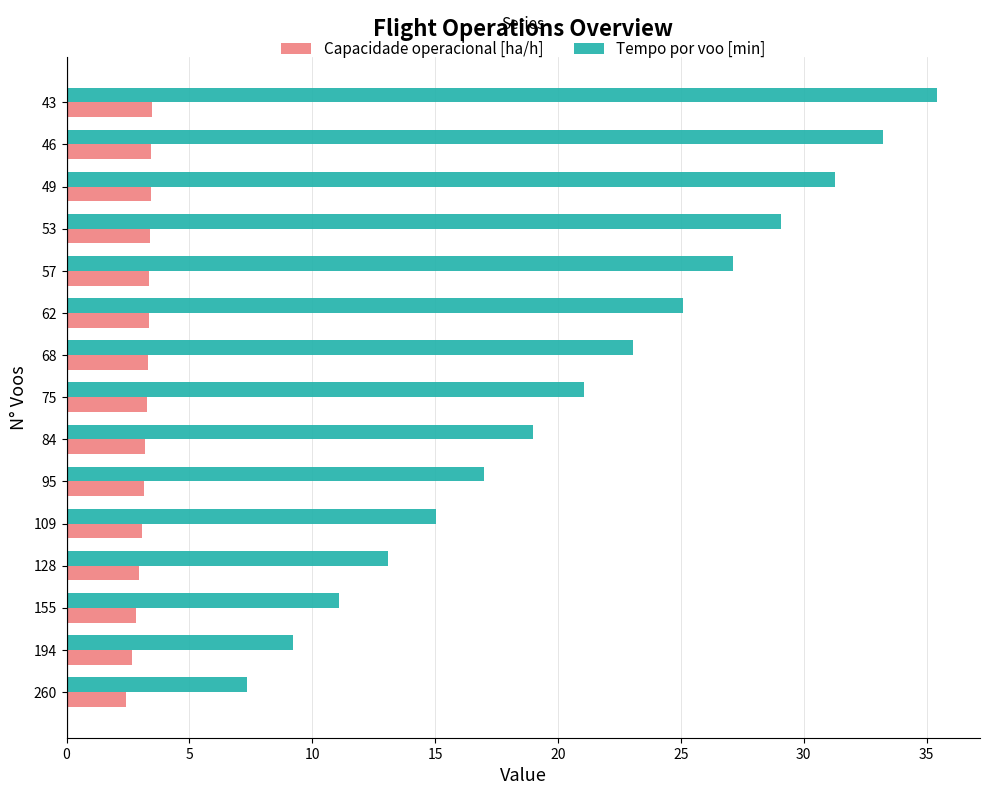

Which series has the largest total across all categories?

Tempo por voo [min]